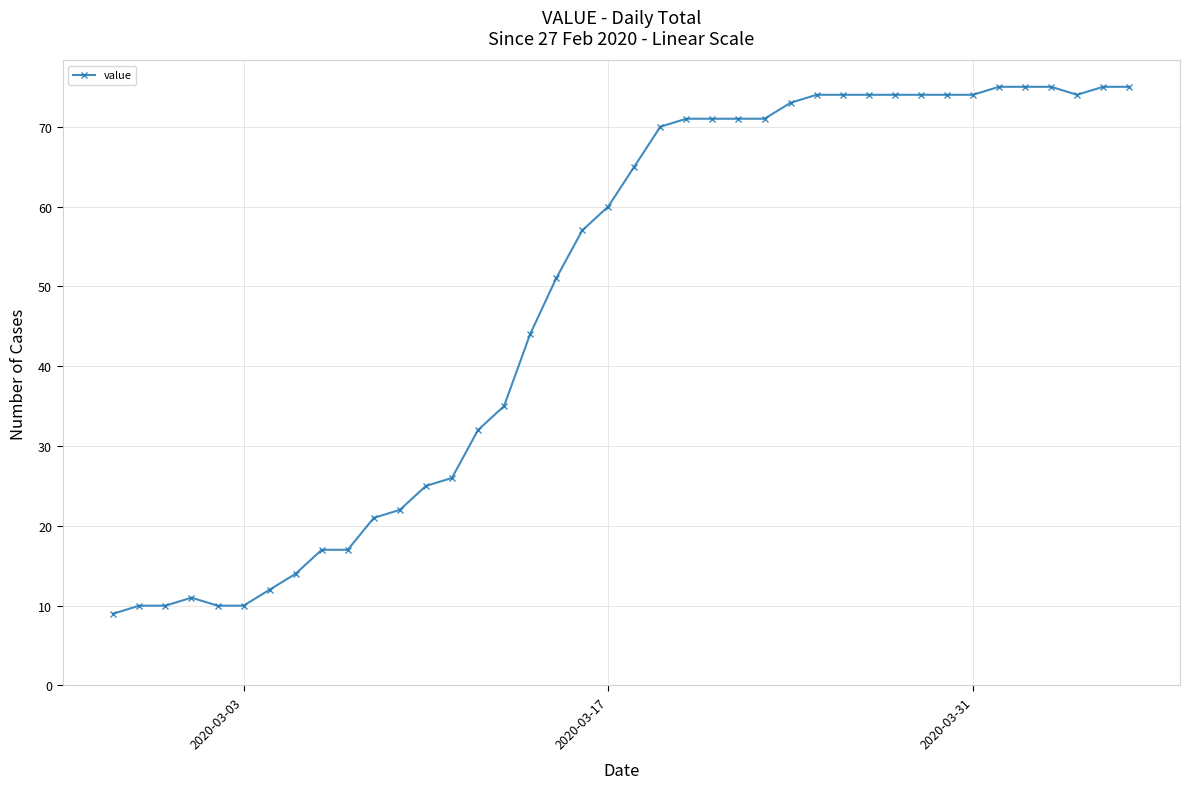

What is the maximum value shown in the chart?

75